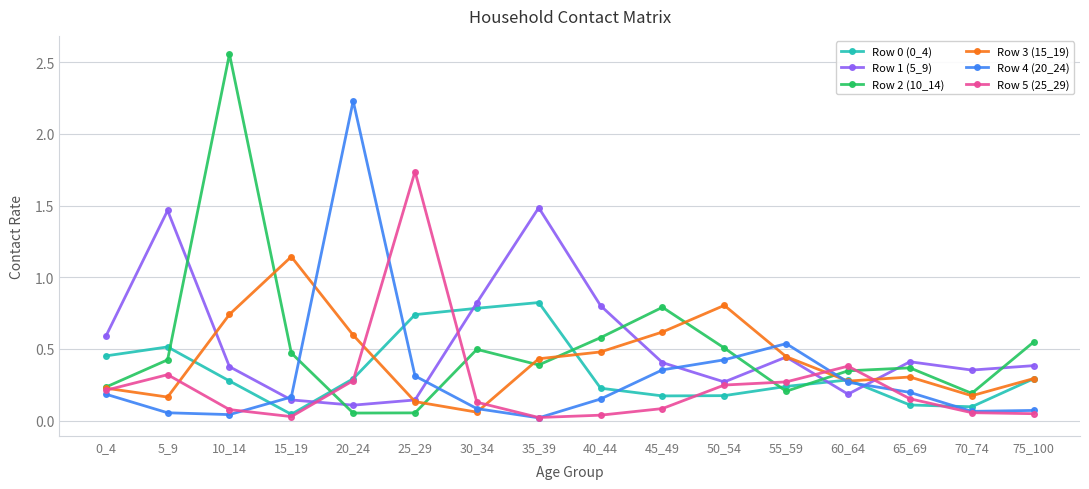

The value of Row 0 (0_4) at 30_34 is 0.8. True or false?

True